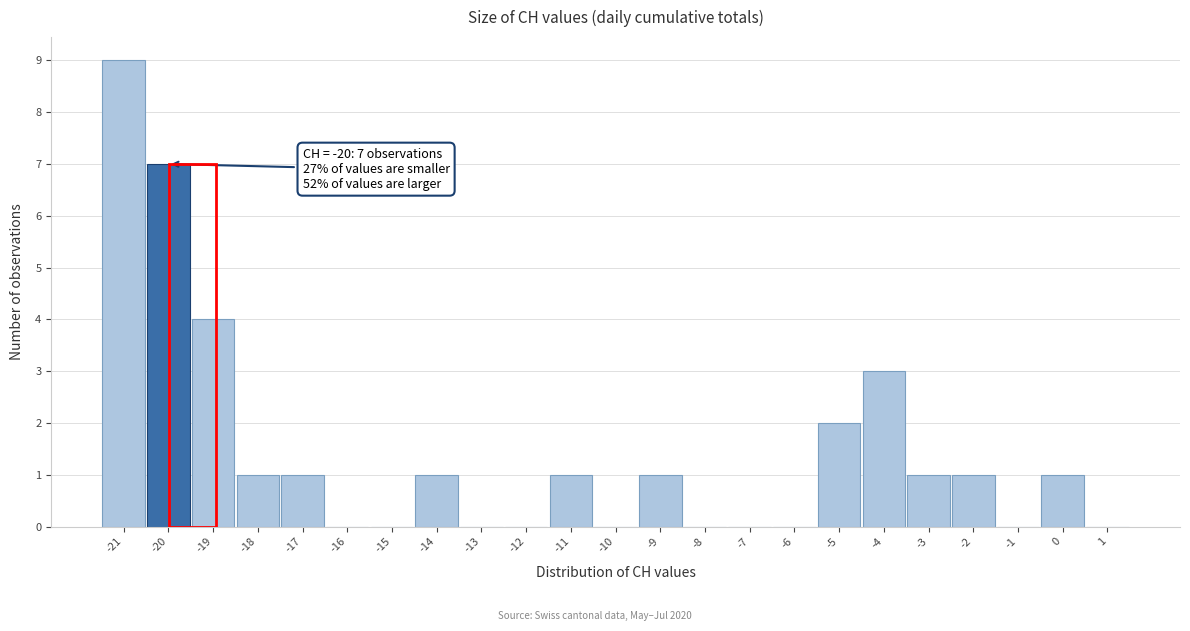

Over which range of the x-axis is the bar tallest?

-21.5 to -20.5